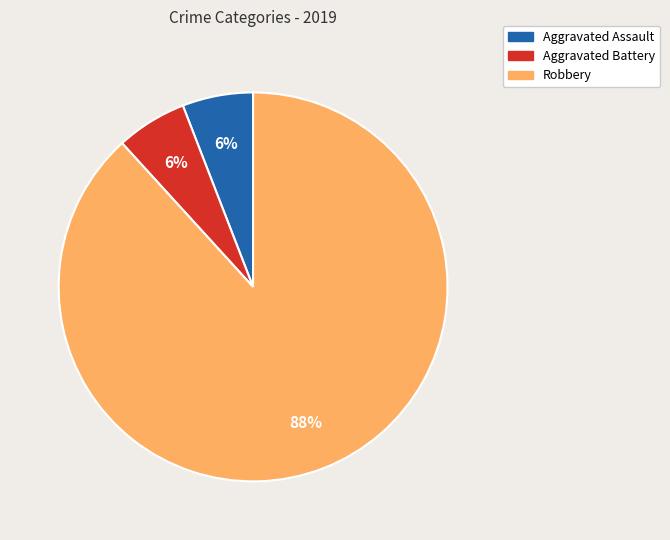

To the nearest percent, what portion does Robbery represent?

88%